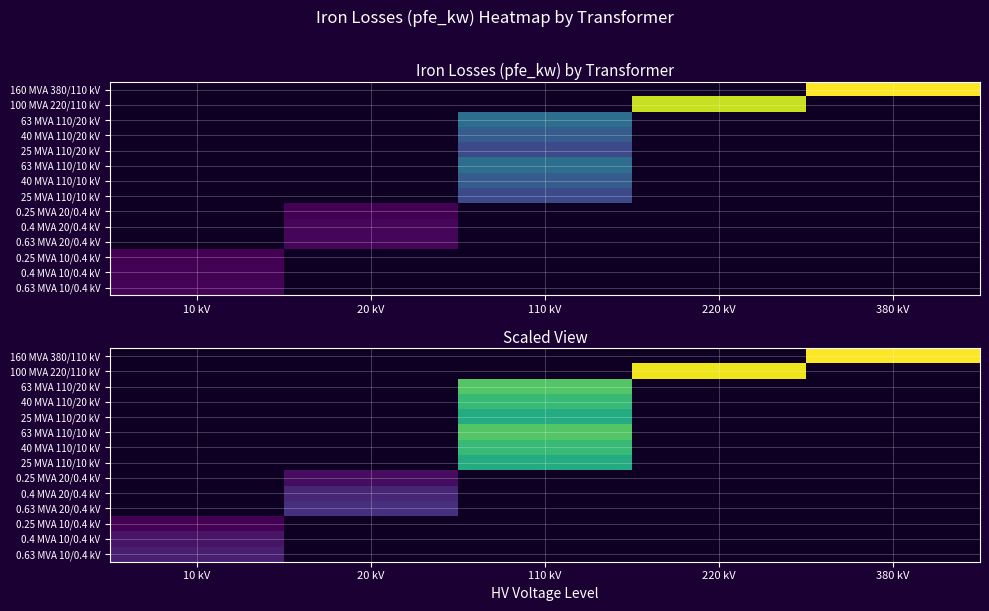

Is the value of 0.4 MVA 10/0.4 kV at 220 kV greater than the value of 0.25 MVA 10/0.4 kV at 110 kV?

No